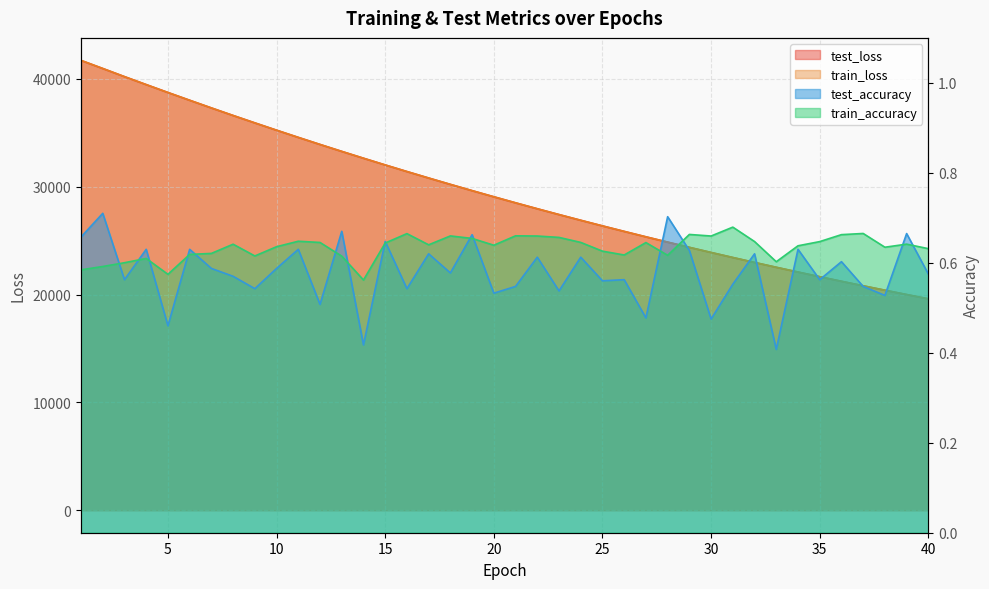

Between 14 and 16, which is larger?

14